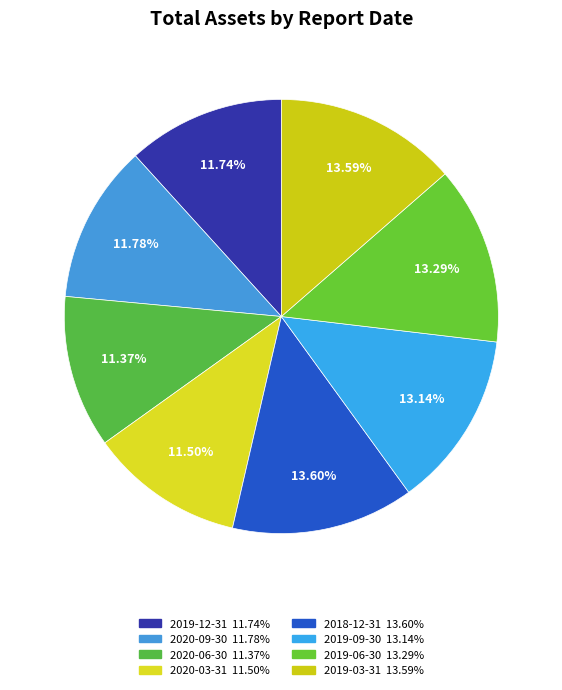

What is the smallest slice in the pie chart?

2020-06-30